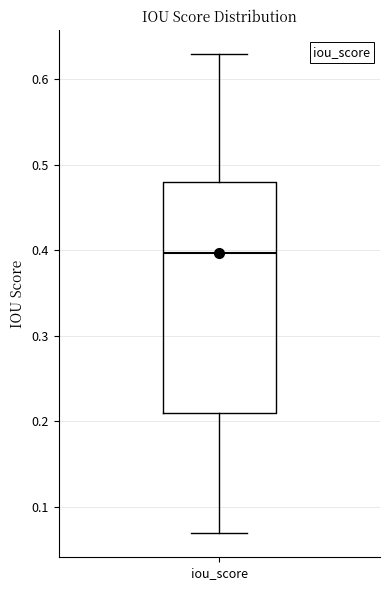

Read this box plot against the y-axis: the position of the median line, the range covered by the box, and the ends of both whiskers. The values are not printed on the chart, so give them approximately, as read against the axis.

median 0.40, box 0.21 to 0.48, whiskers 0.07 to 0.63